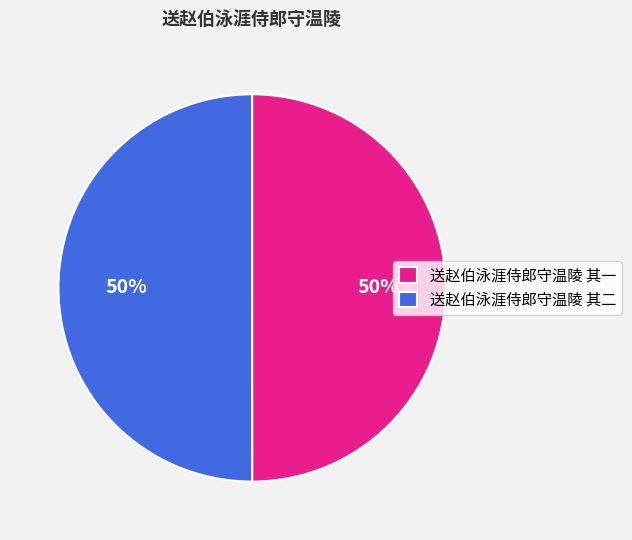

To the nearest percent, what is the average slice percentage?

50%